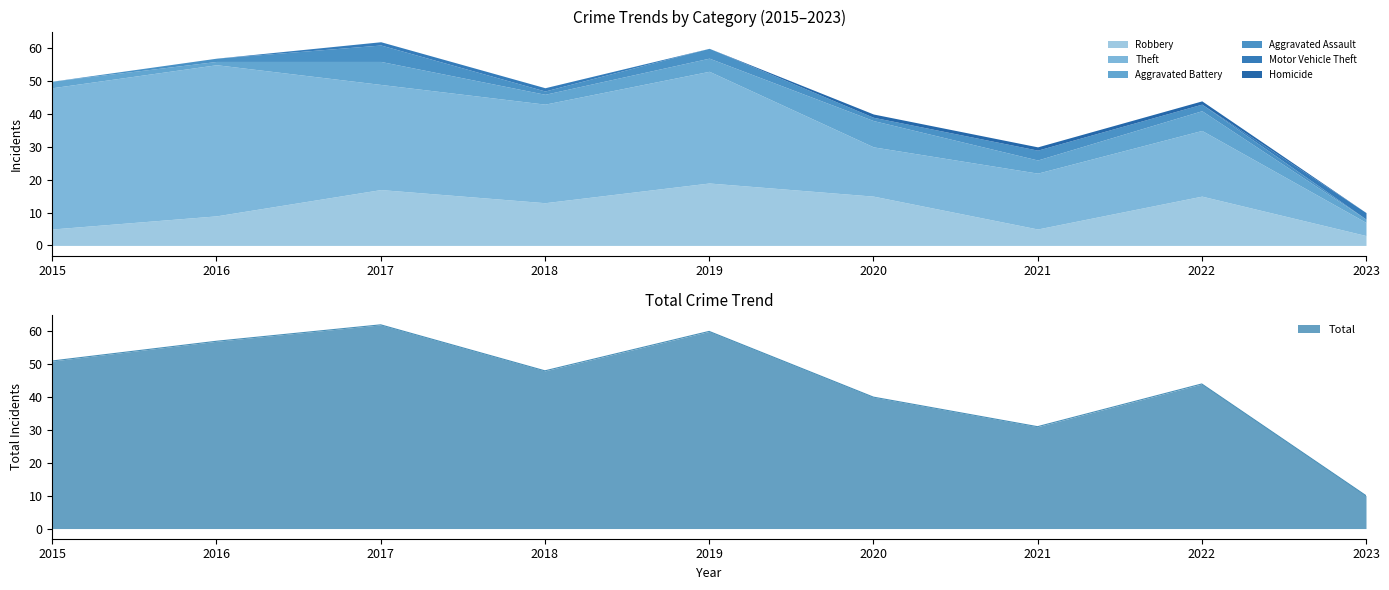

What is the greatest value displayed?

46